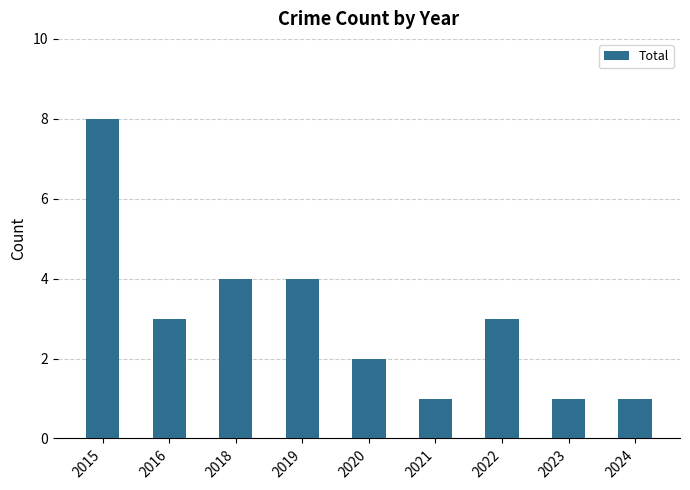

The chart shows a value of 1 at 2023. True or false?

True